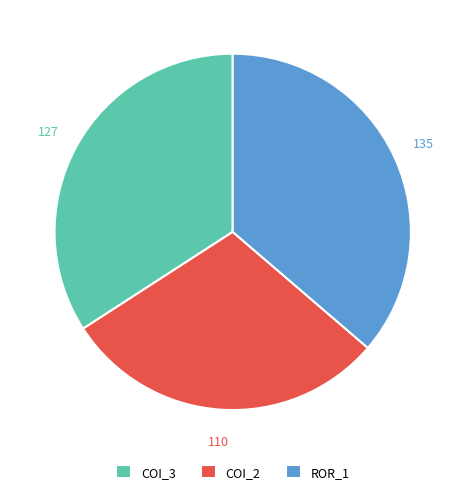

Which category has the biggest portion of the pie?

ROR_1